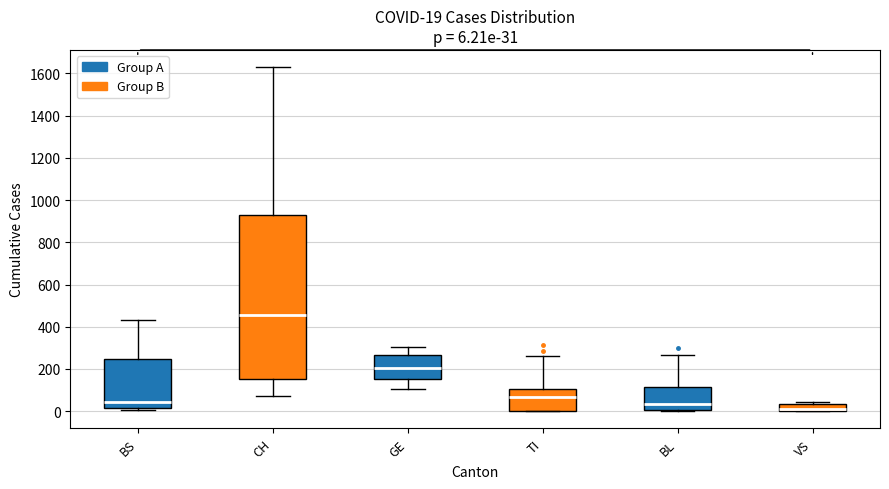

Comparing the boxes themselves (not the whiskers), which one is the tallest?

CH